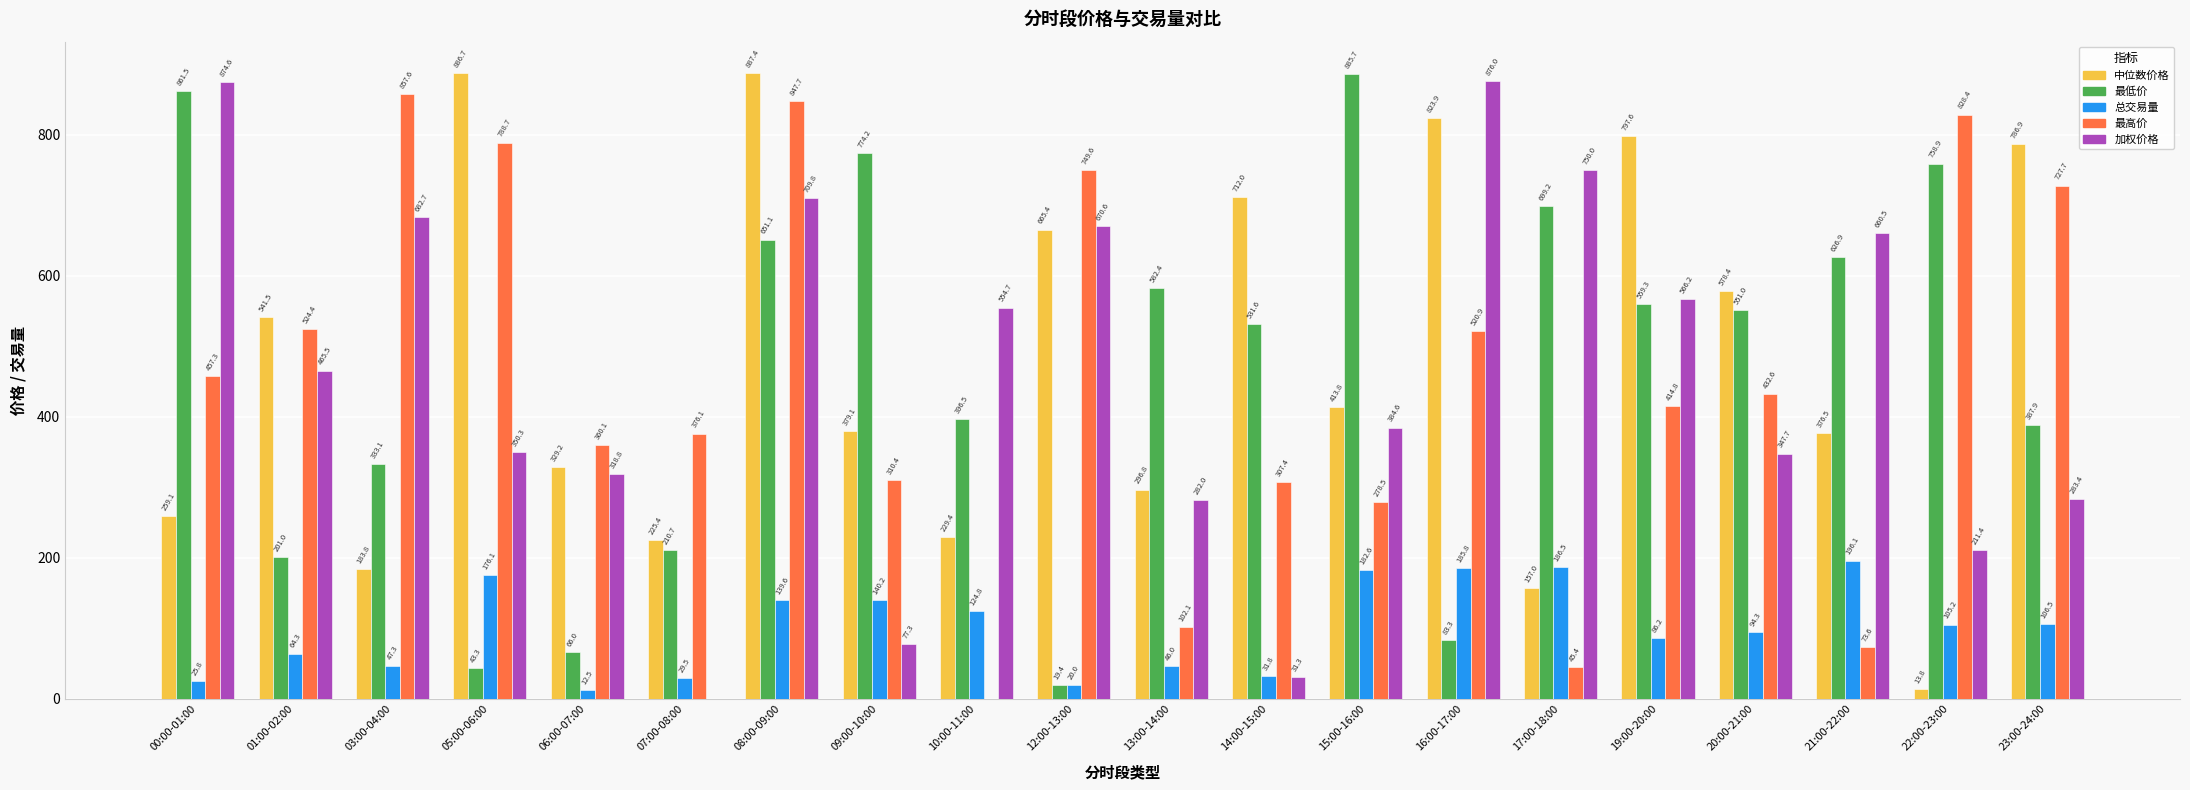

How many categories are shown in the chart?

20